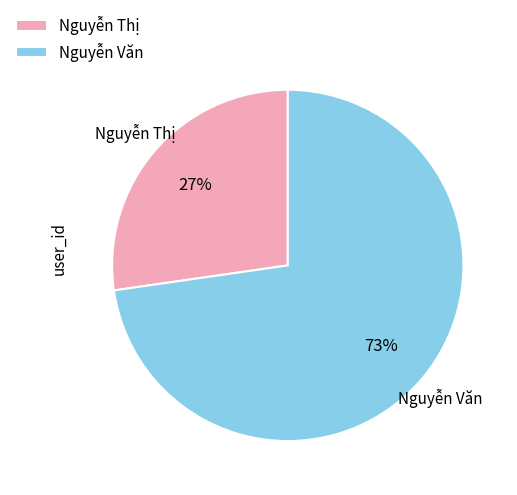

What percentage is the Nguyễn Văn slice, to the nearest percent?

73%